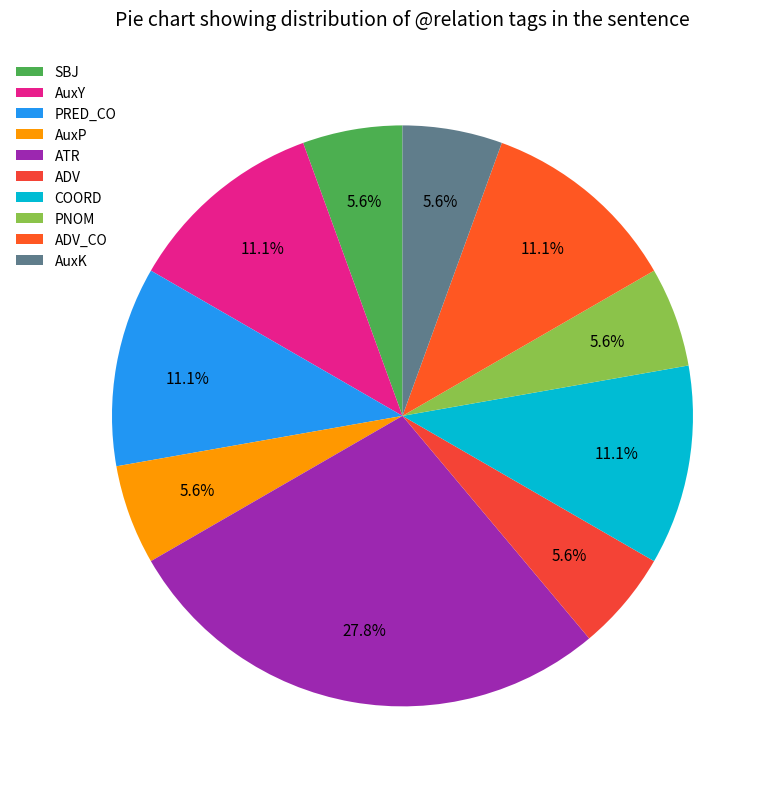

Rank the categories by value from highest to lowest.

ATR, AuxY, PRED_CO, COORD, ADV_CO, SBJ, AuxP, ADV, PNOM, AuxK